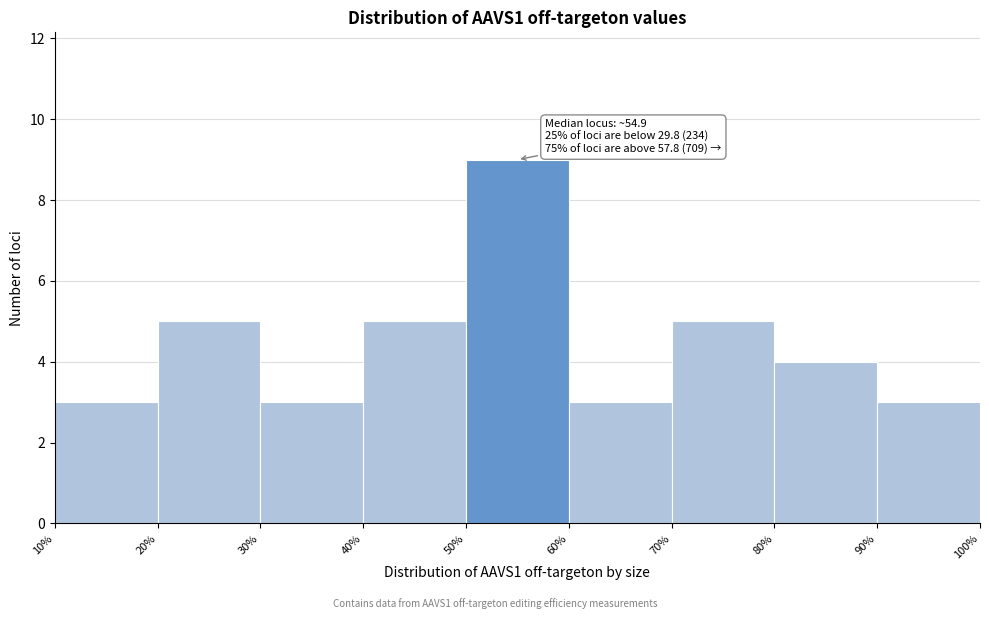

Over which range of the x-axis is the bar tallest?

50% to 60%